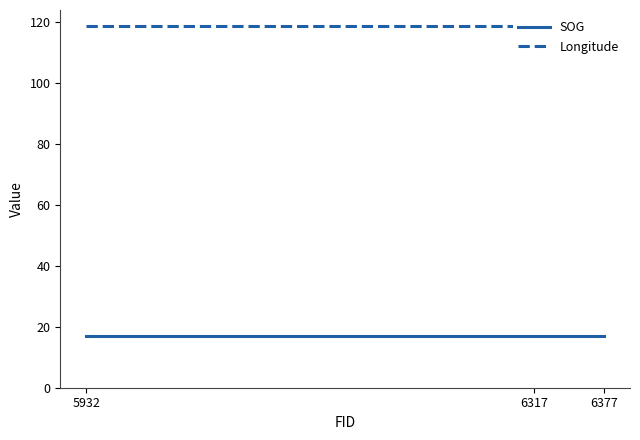

At which label does Longitude reach its peak?

5932